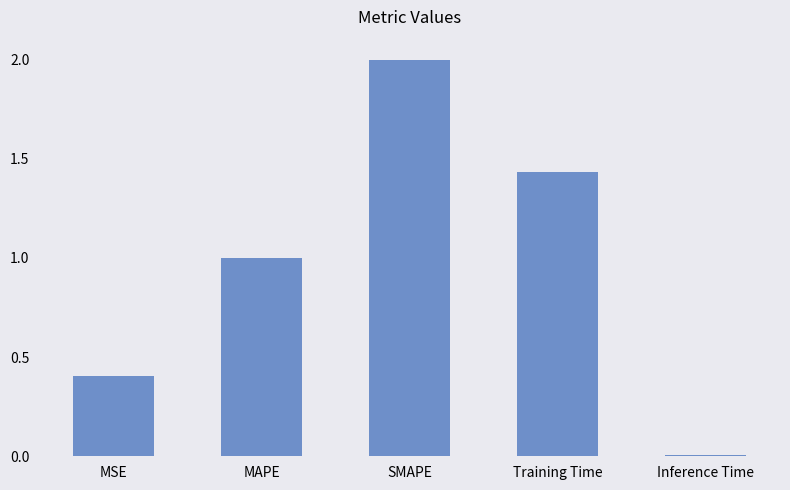

What is the label of the 5th bar from the left?

Inference Time